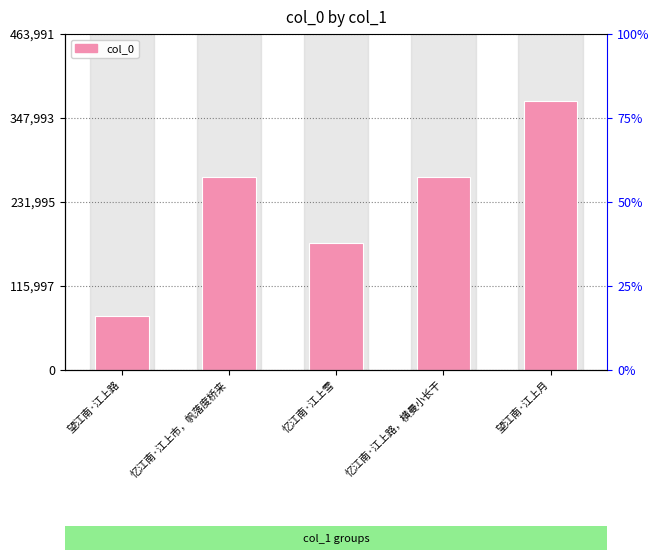

What is the difference between the values at 忆江南·江上路，横曼小长干 and 望江南·江上路?

191426